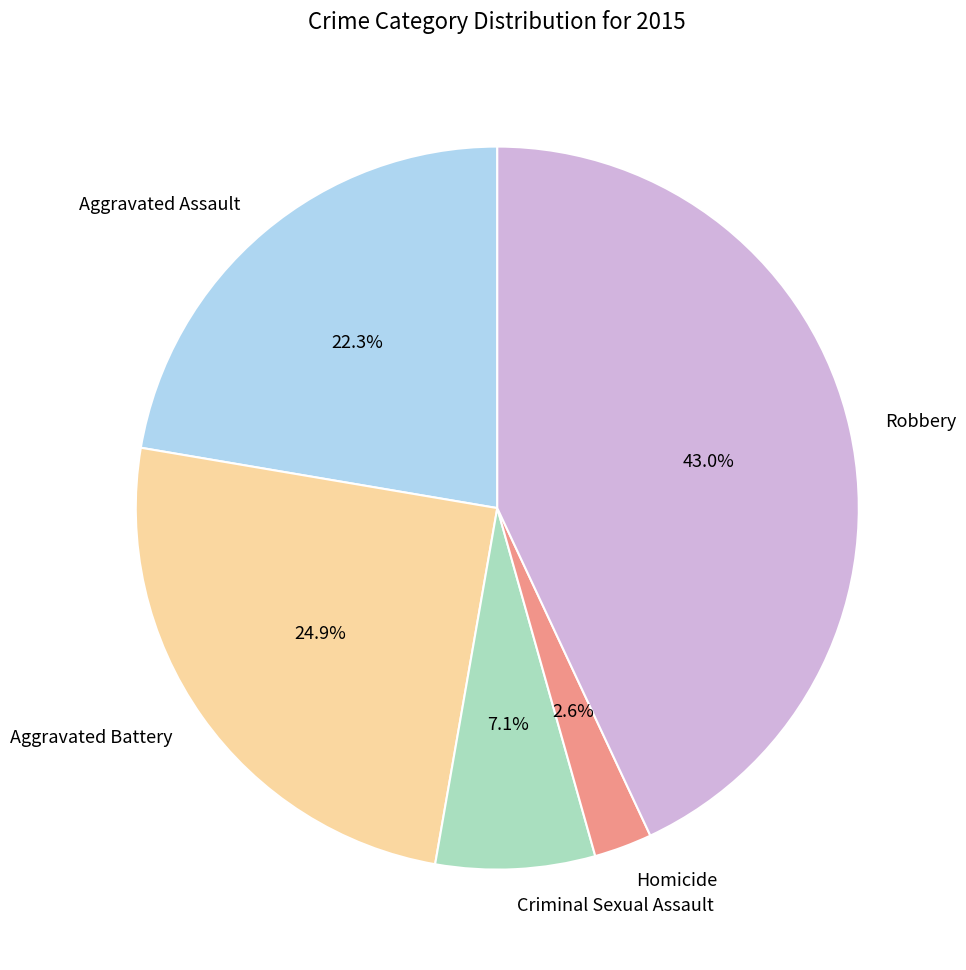

What percentage do Aggravated Battery and Aggravated Assault together represent?

47.2%